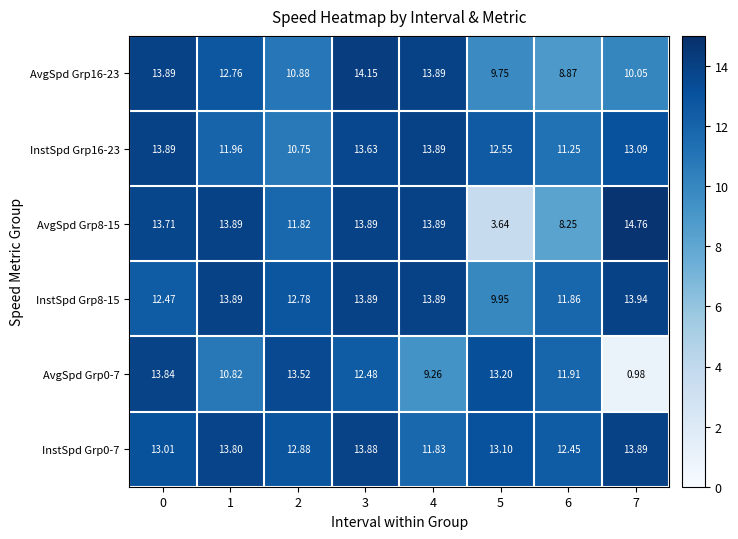

Is the value of AvgSpd Grp16-23 at 6 greater than the value of AvgSpd Grp0-7 at 7?

Yes